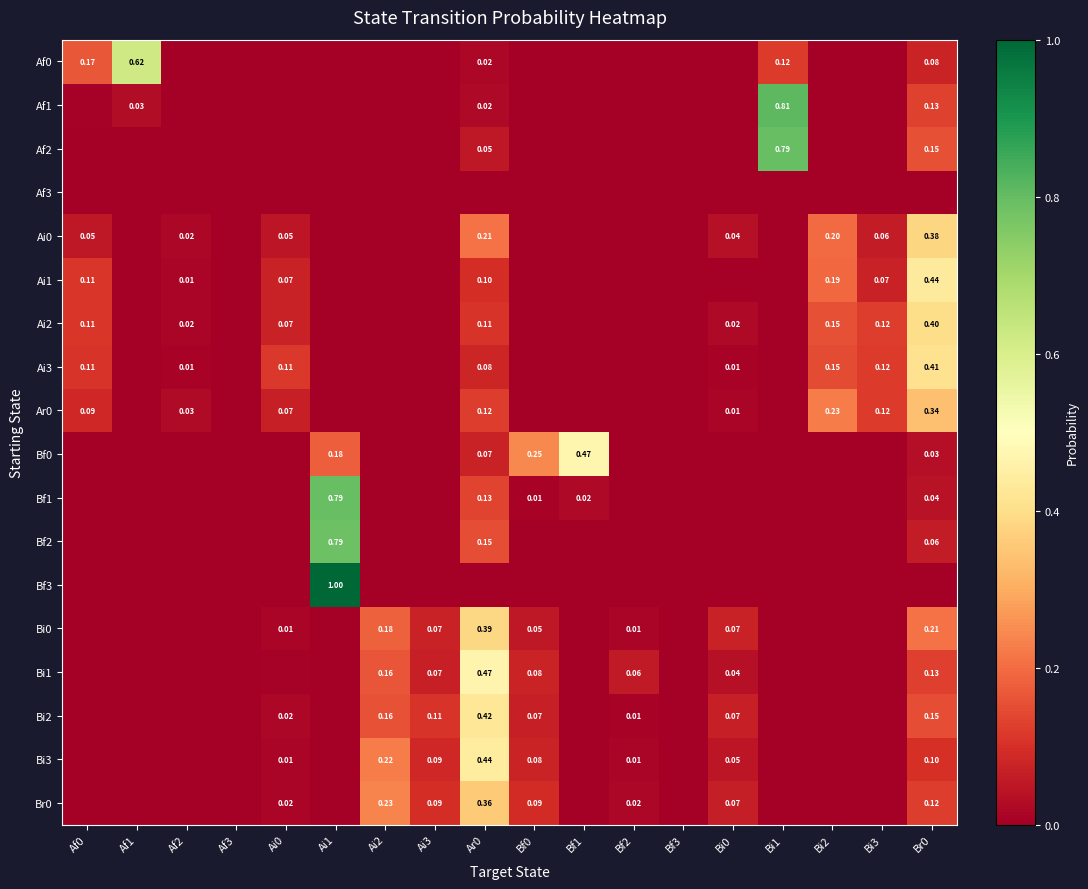

Where is Ai0 nearest to the value 0?

Af1